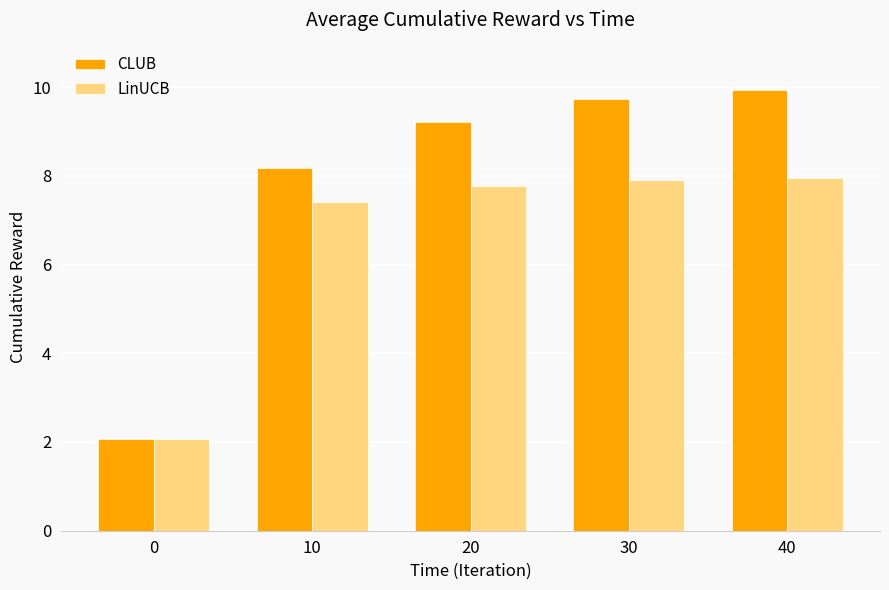

The CLUB series shows 9.7 at 30. True or false?

True